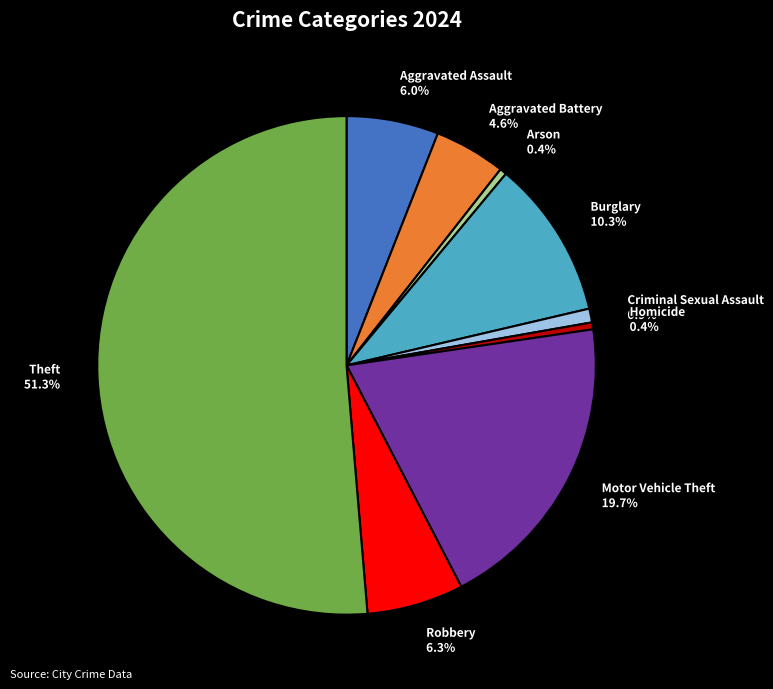

Which slice is the smallest?

Arson